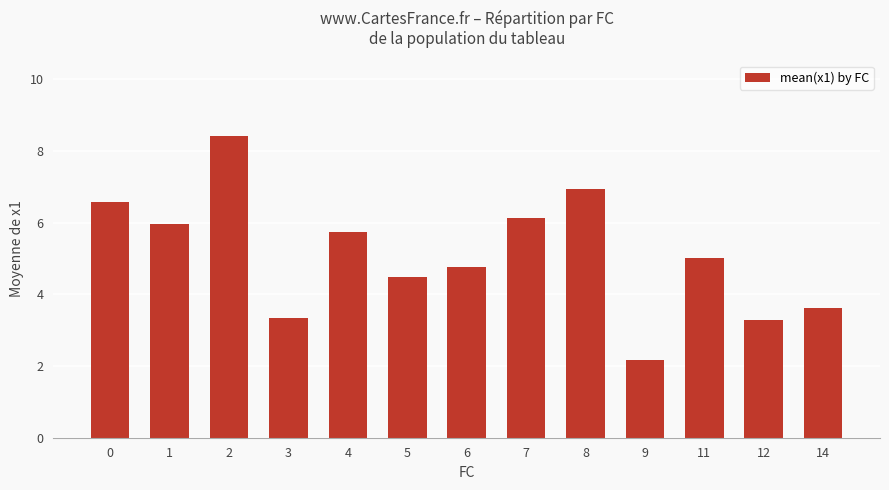

What is the smallest value displayed?

2.2